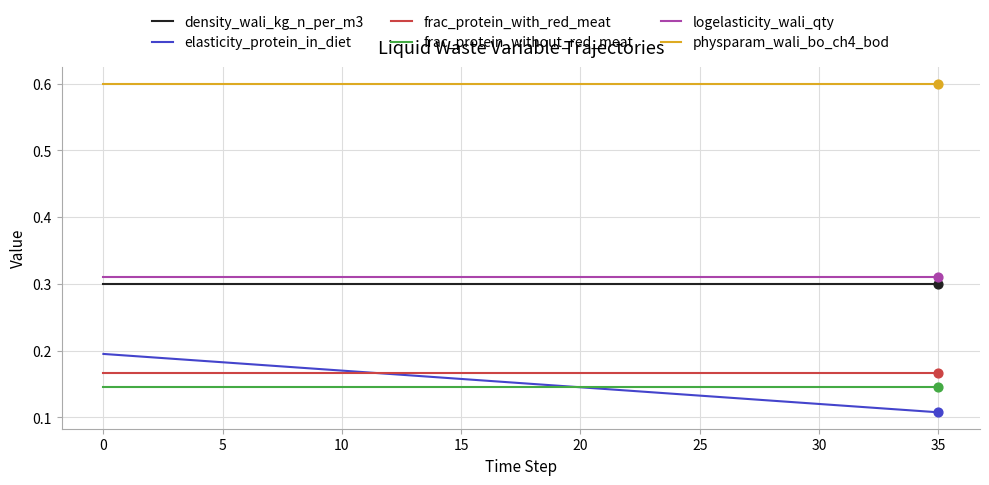

At how many categories does at least one series exceed 0?

36